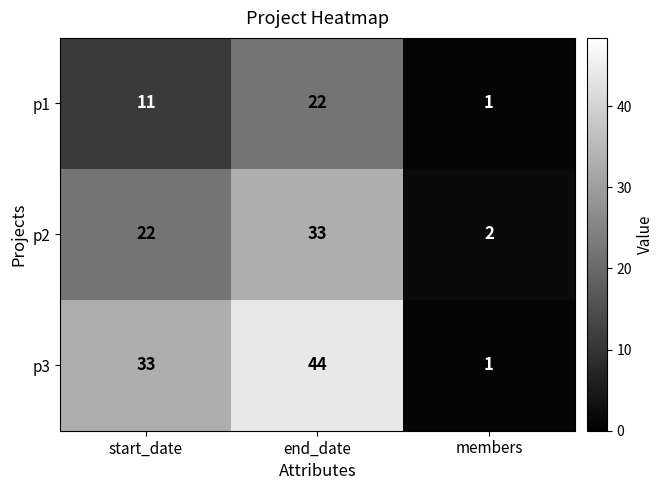

Rank the series by their average value, from lowest to highest.

p1, p2, p3